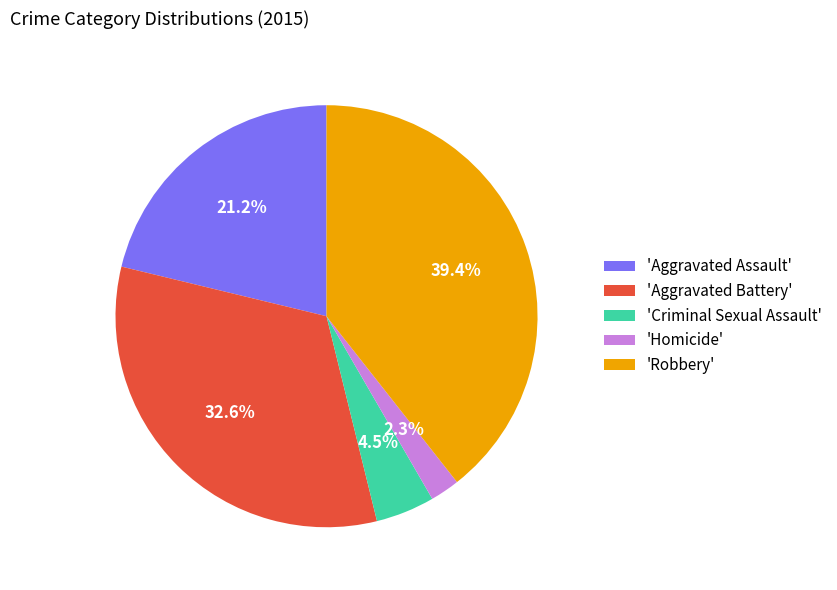

Which has a higher value, 'Homicide' or 'Robbery'?

'Robbery'